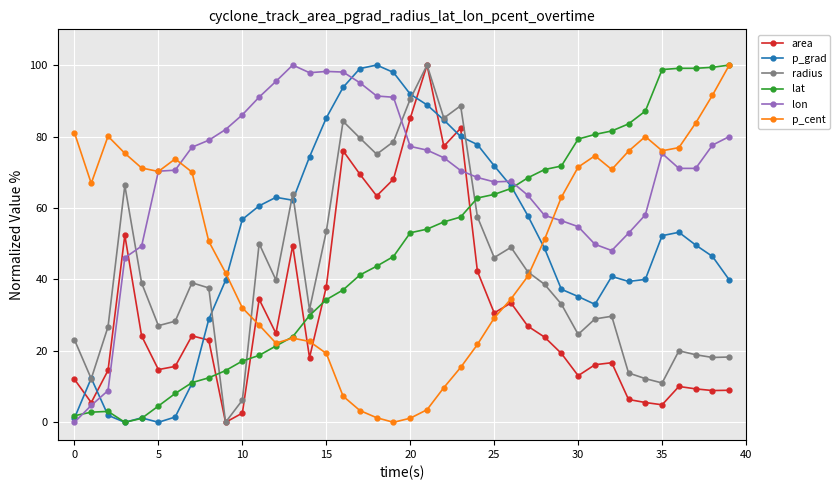

What is the maximum value shown in the chart?

100.0